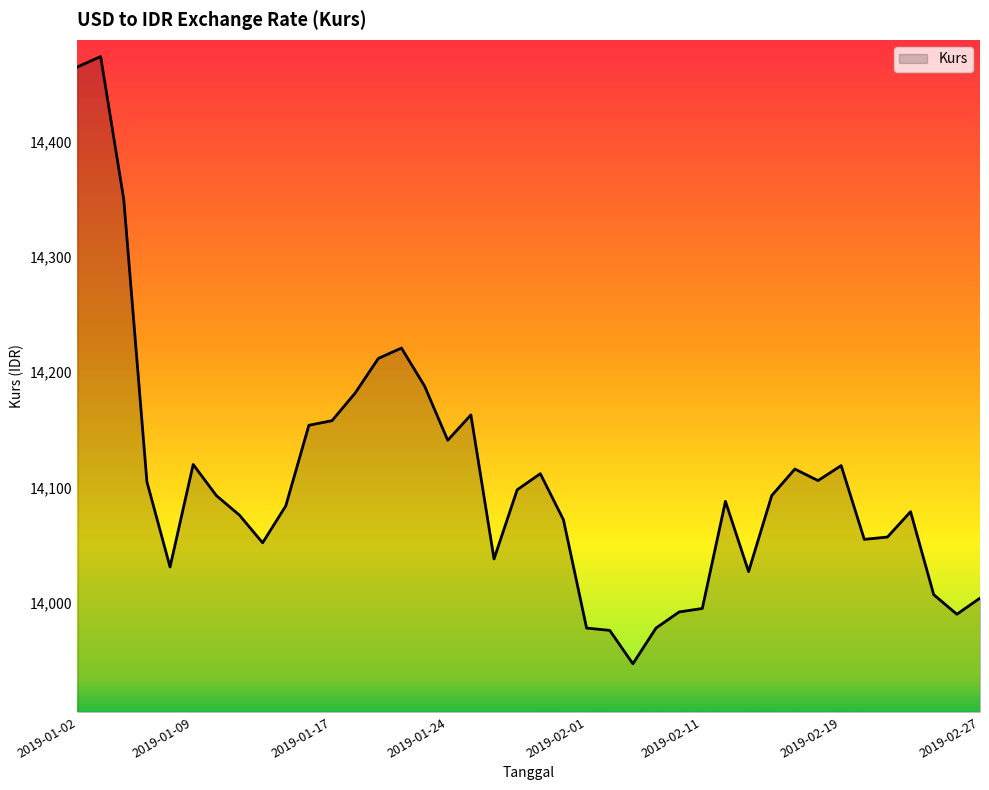

What is the minimum value shown in the chart?

13947